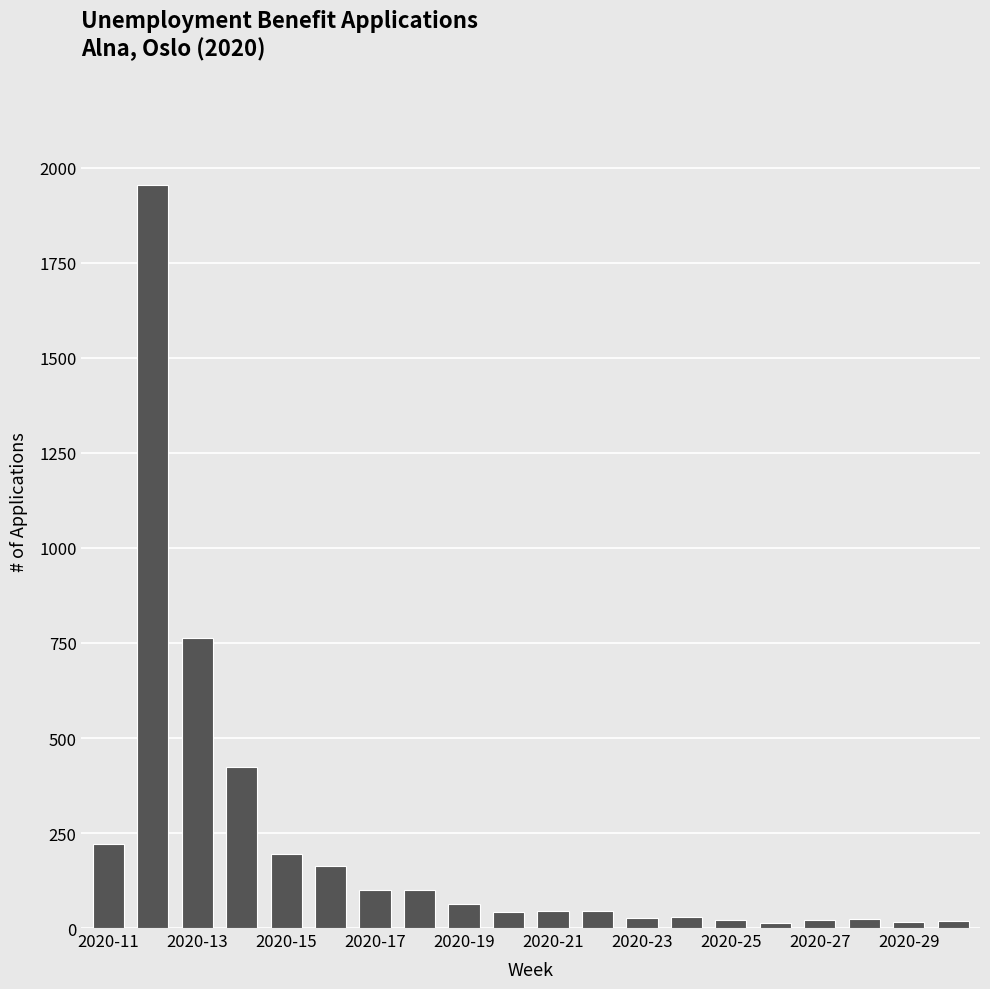

What is the difference between the maximum and minimum values?

1940